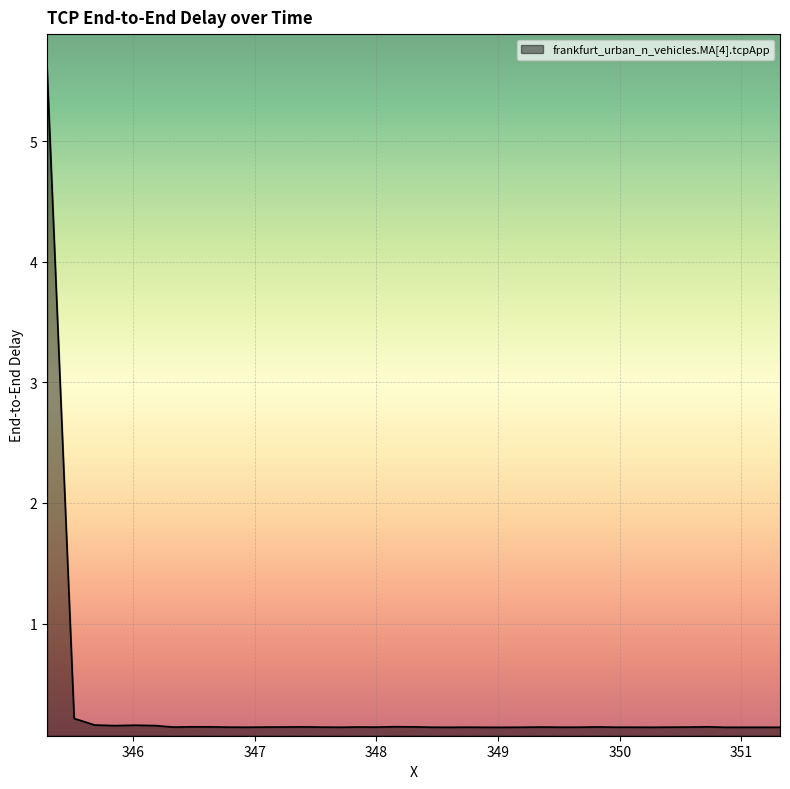

What is the difference between the maximum and minimum values?

5.5